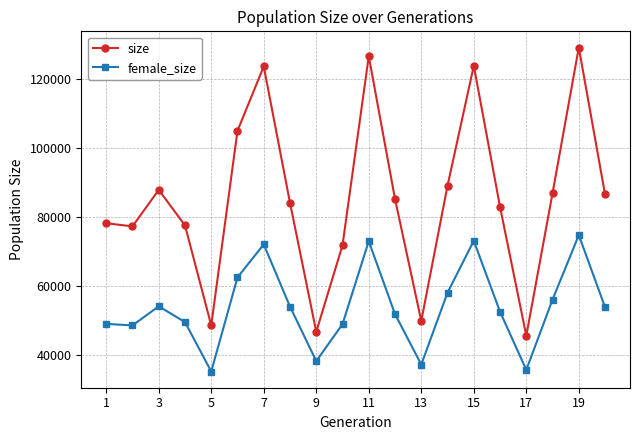

What is the difference between the maximum and minimum values in the female_size series?

39535